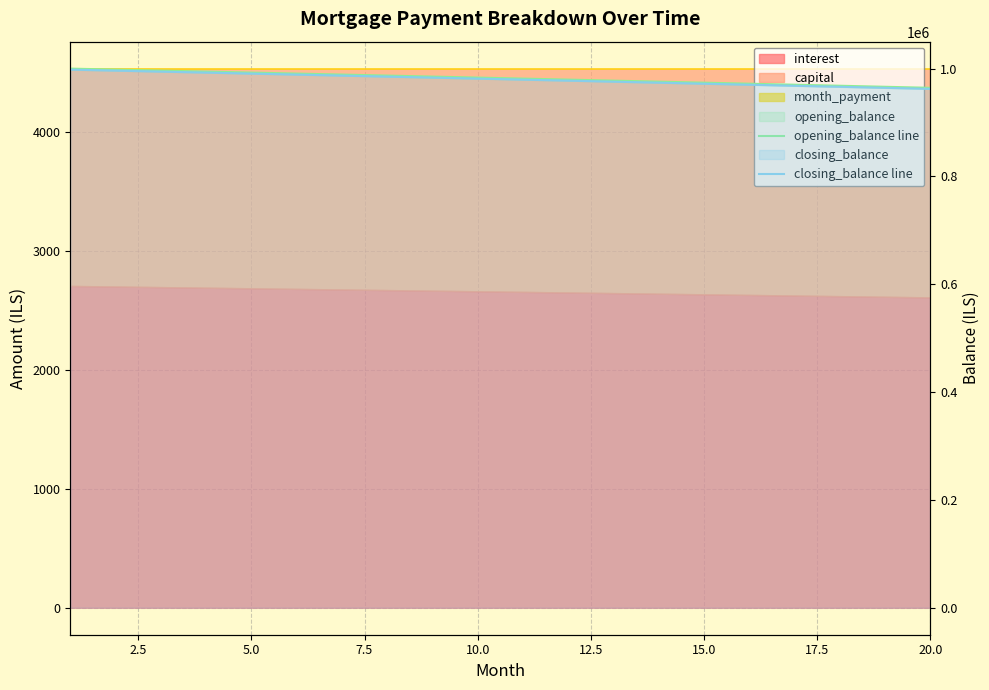

True or false: closing_balance line and opening_balance line cross at least once.

False